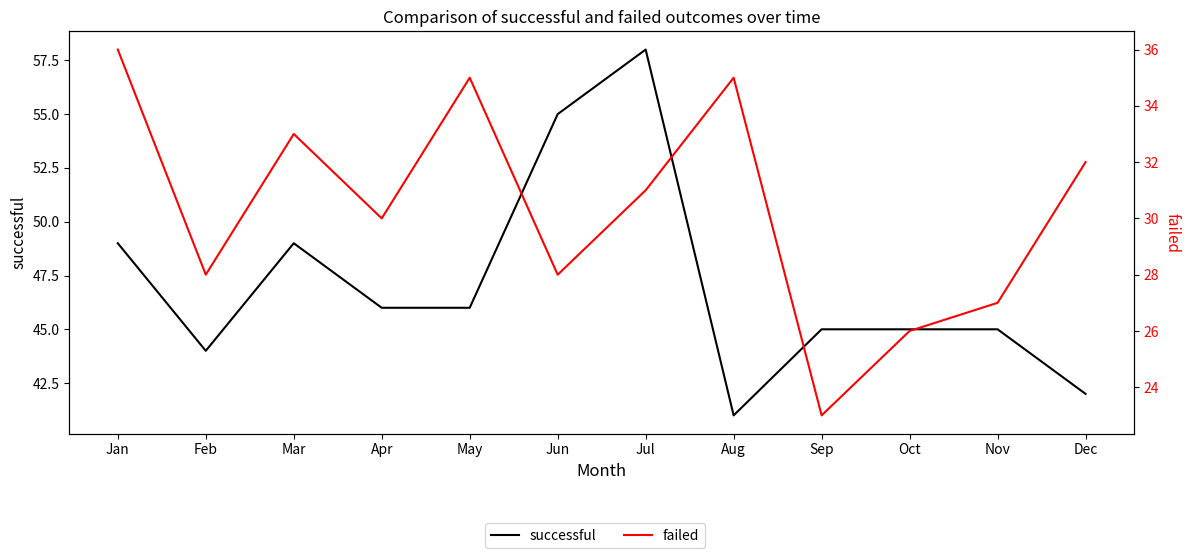

What is the difference between the highest and lowest values at Aug?

6